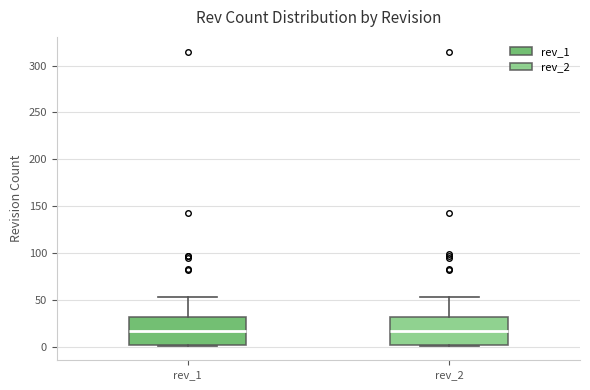

Reading left to right, read every box against the y-axis: the position of its median line, the range the box covers, and the ends of its whiskers. The values are not printed on the chart, so give them approximately, as read against the axis.

rev_1: median 15, box 0 to 30, whiskers 0 to 55
rev_2: median 15, box 0 to 30, whiskers 0 to 55